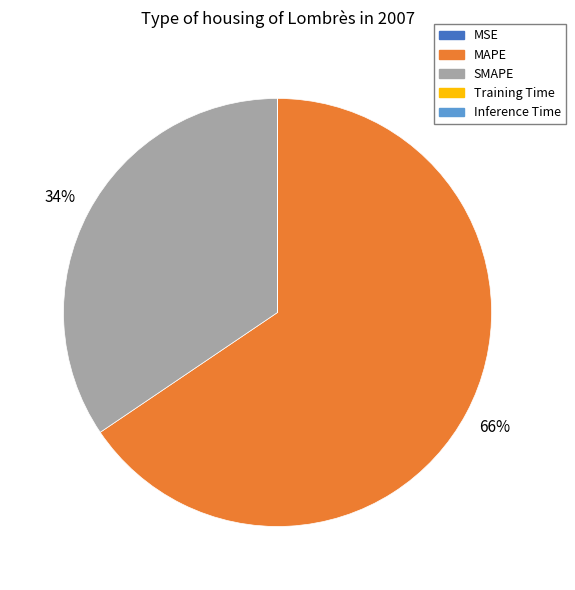

Is there any slice that represents more than half of the pie?

Yes